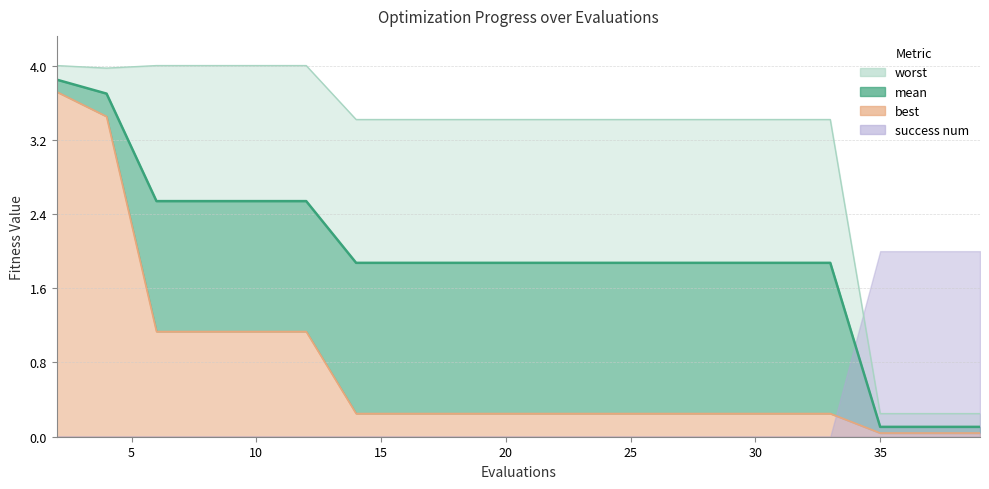

How many interior local valleys does the worst series have?

1